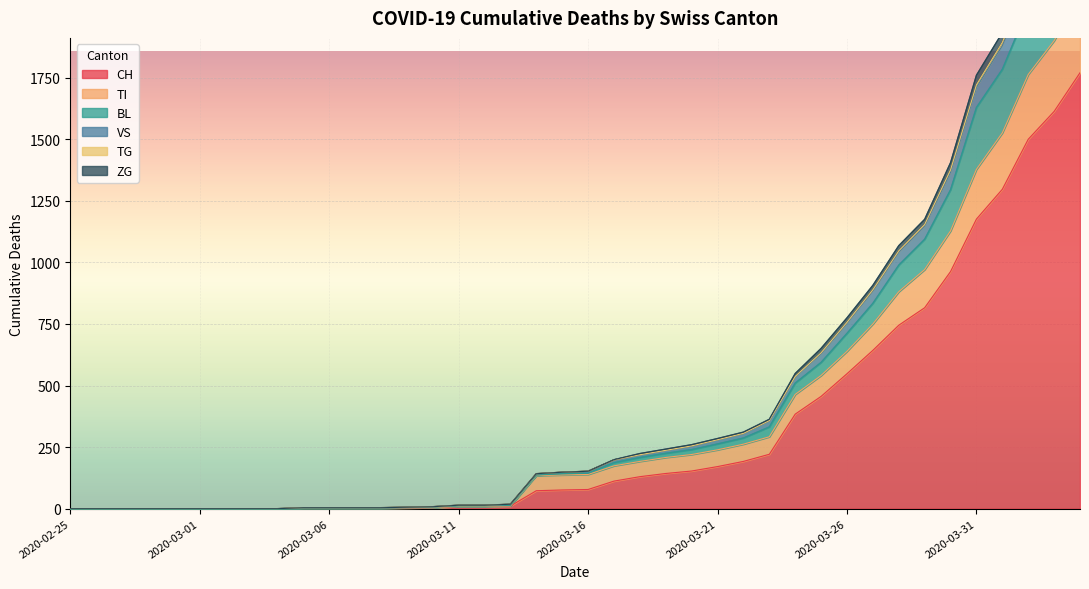

Rank the series at 2020-02-27 from lowest to highest value.

CH, TI, BL, VS, TG, ZG